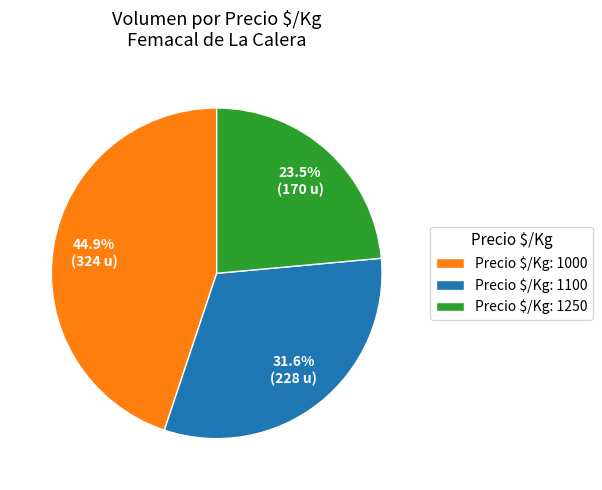

What is the smallest slice in the pie chart?

Precio $/Kg: 1250